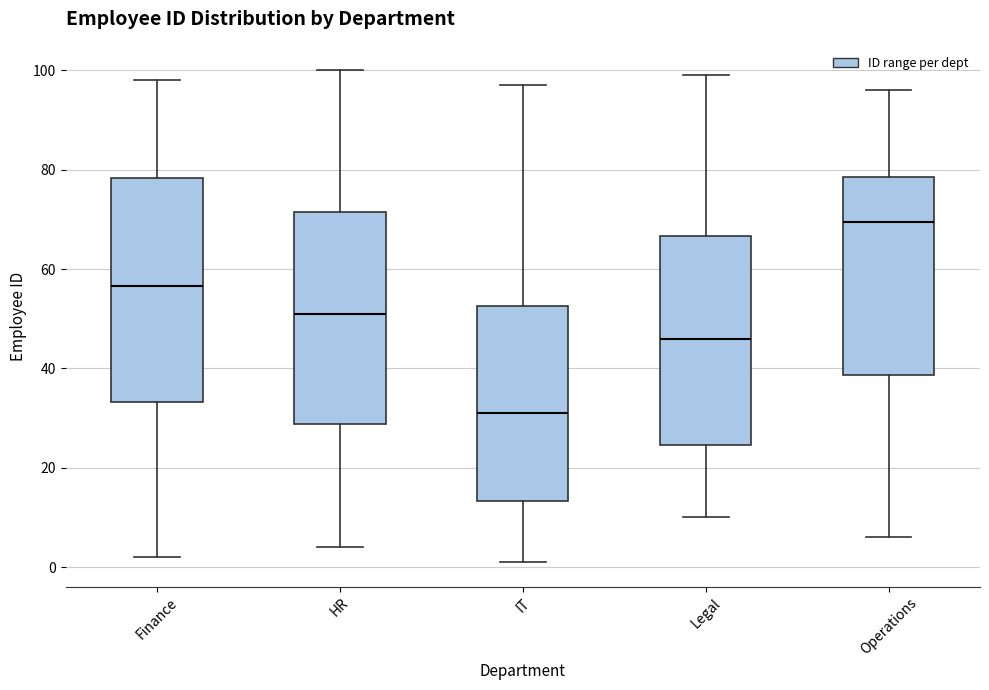

Reading left to right, transcribe this box plot: for each box, give where its median line is, the range the box spans, and where its two whiskers end, as read against the y-axis. The values are not printed on the chart, so give them approximately, as read against the axis.

Finance: median 56, box 34 to 78, whiskers 2 to 98
HR: median 52, box 28 to 72, whiskers 4 to 100
IT: median 32, box 14 to 52, whiskers 2 to 98
Legal: median 46, box 24 to 66, whiskers 10 to 100
Operations: median 70, box 38 to 78, whiskers 6 to 96